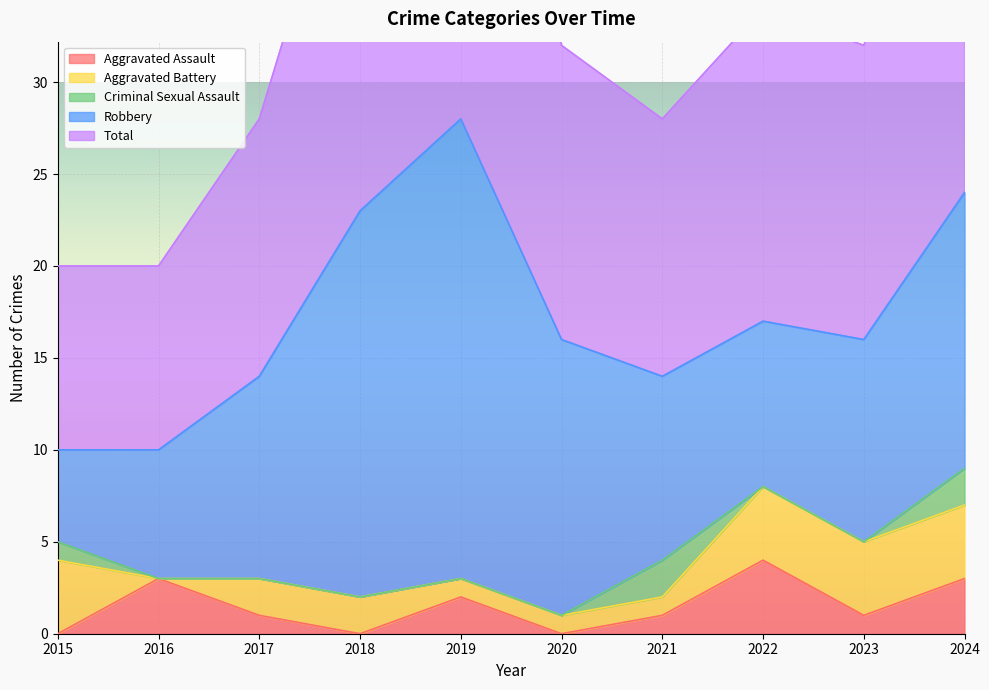

Which series has the largest range (max minus min)?

Robbery